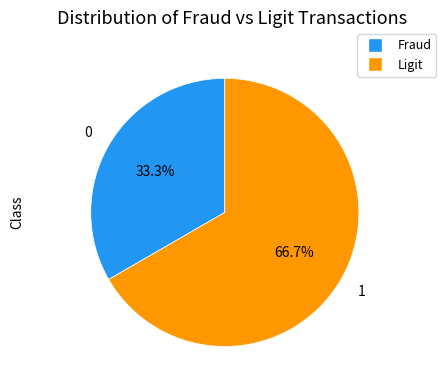

Is the sum of Ligit and Fraud greater than half?

Yes